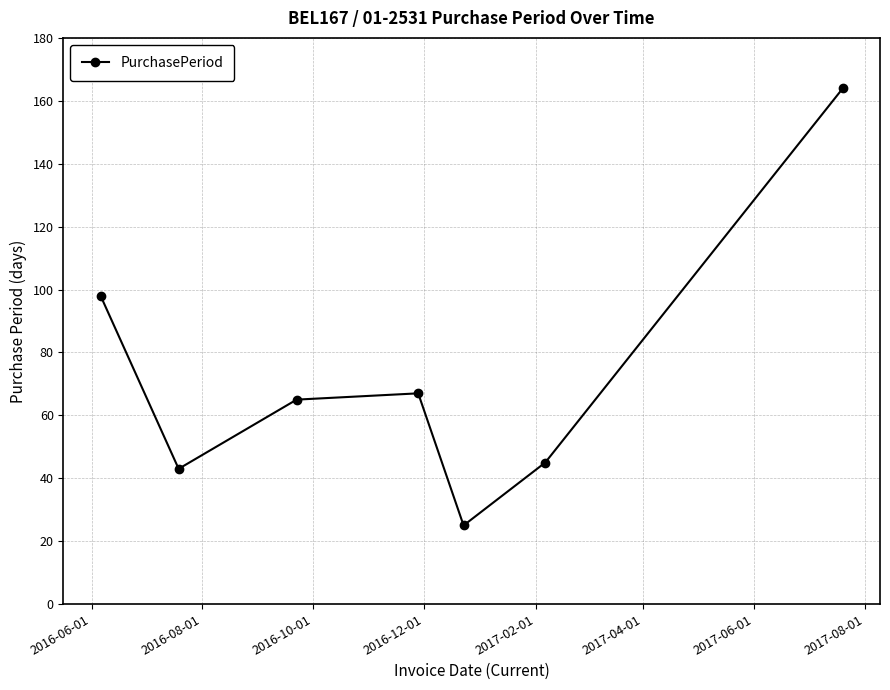

What is the difference between the maximum and minimum values?

139